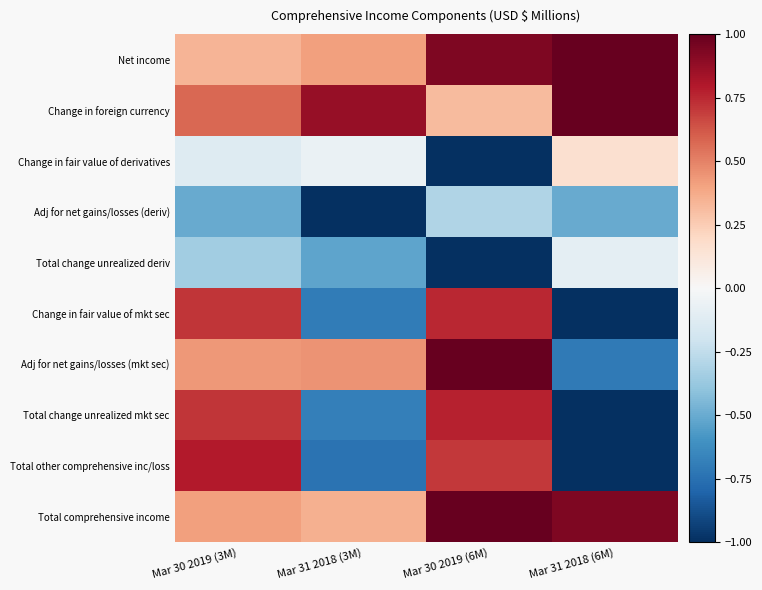

What is the total value across all series at Mar 30 2019 (3M)?

3.0